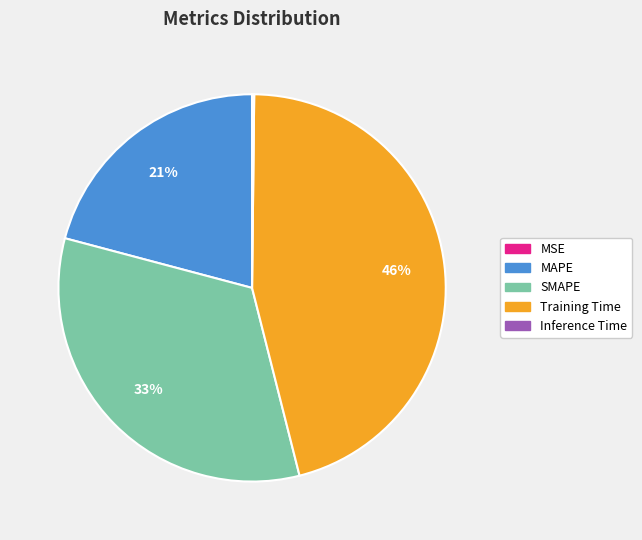

To the nearest percent, what is the difference between the Training Time and MAPE slice percentages?

25%